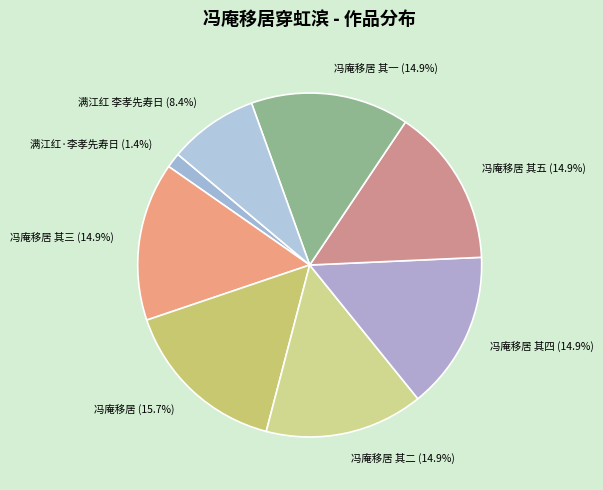

Which slice is the largest?

冯庵移居